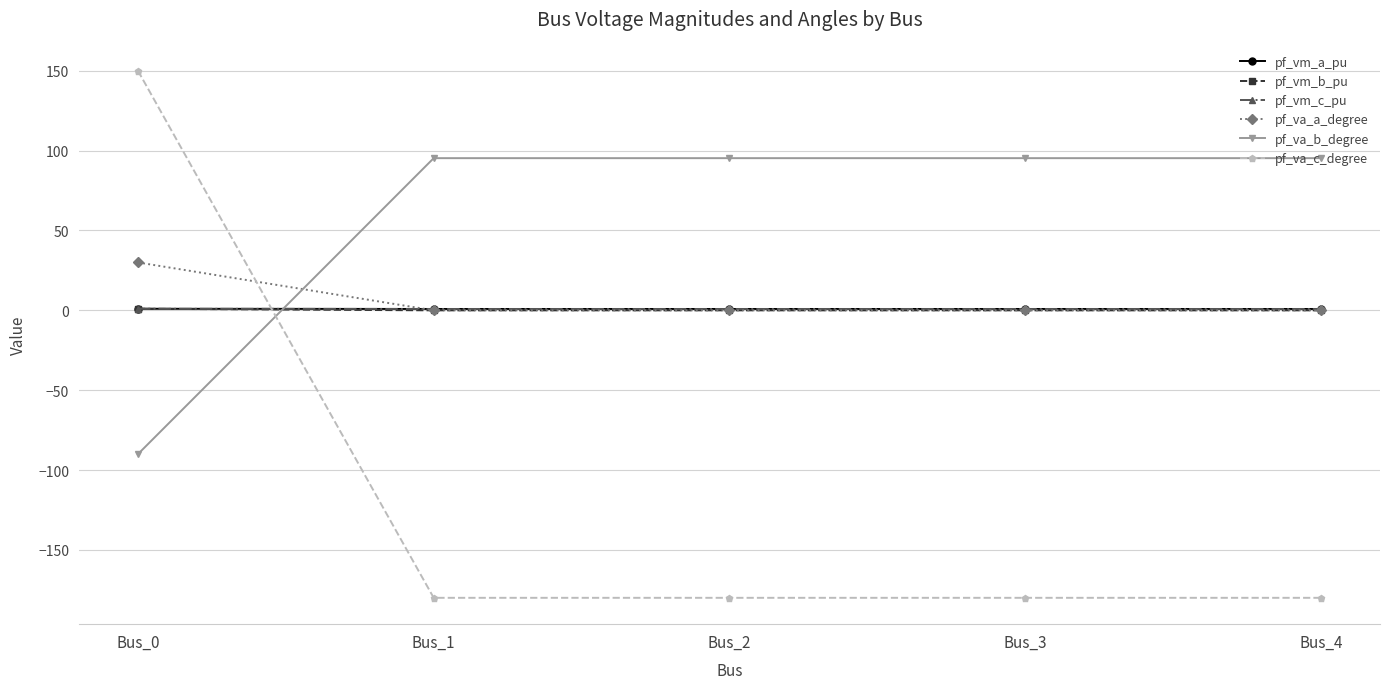

True or false: pf_va_c_degree has more than 2 points higher than both neighbors.

False